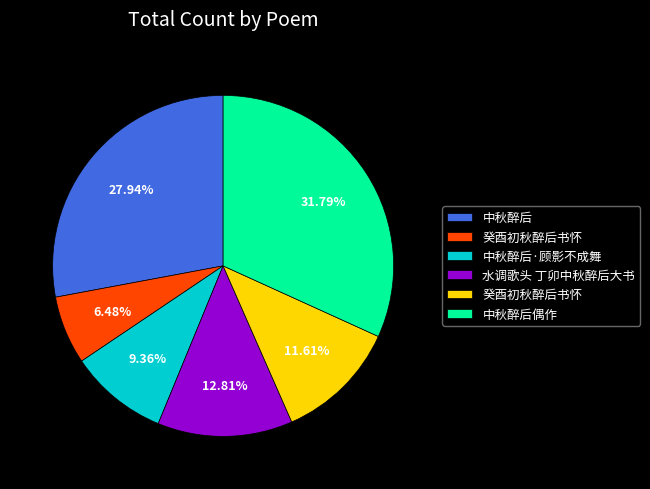

Is there a majority slice in this chart?

No